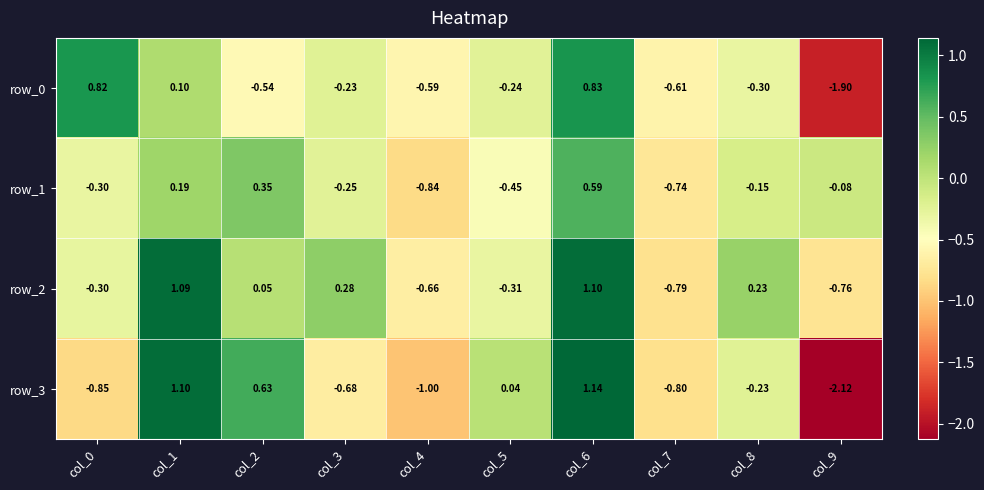

True or false: row_2 has a value of 0.1 at col_3.

False